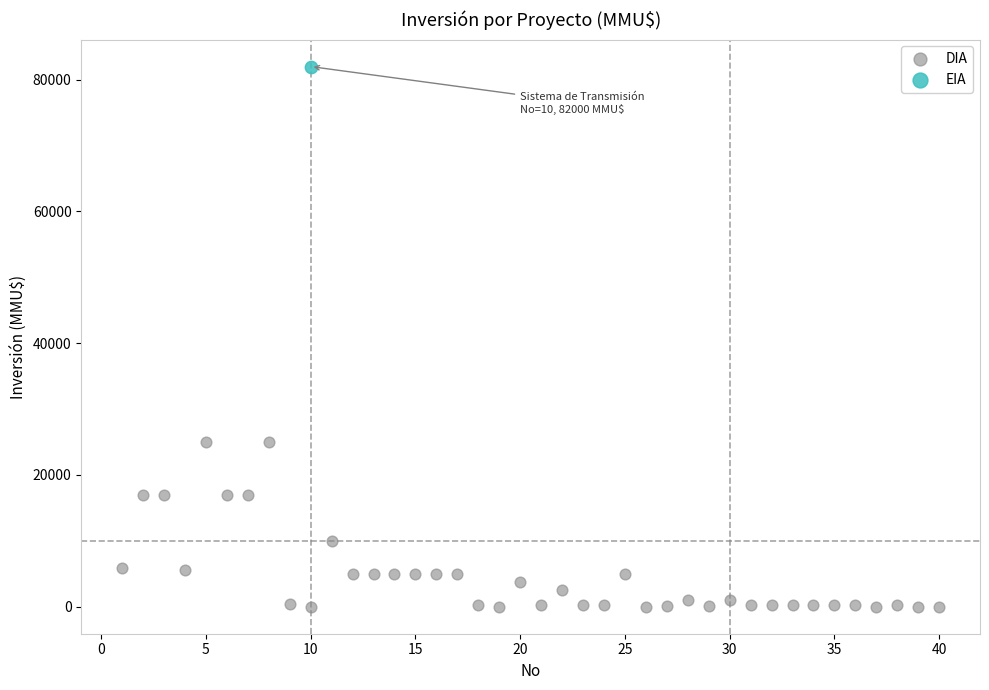

What are all the series names shown in the legend?

DIA, EIA